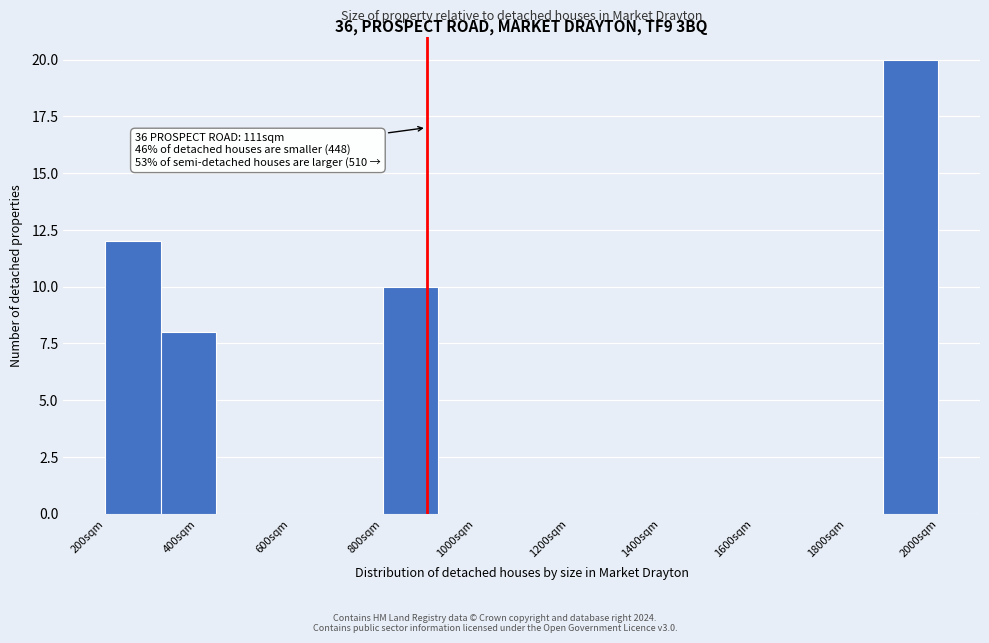

Which range on the x-axis has the tallest bar?

1880 to 2000